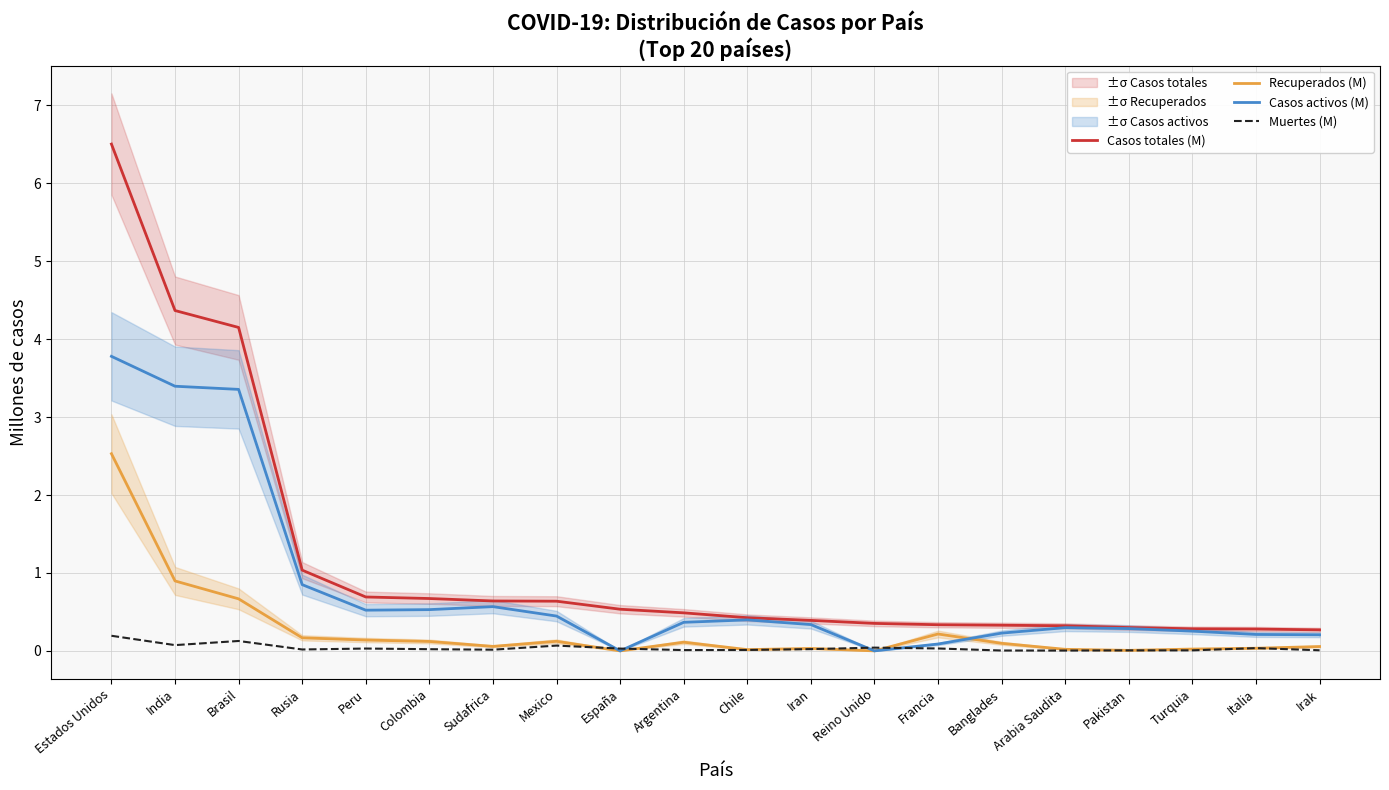

What is the average value of the Casos totales (M) series?

1.2